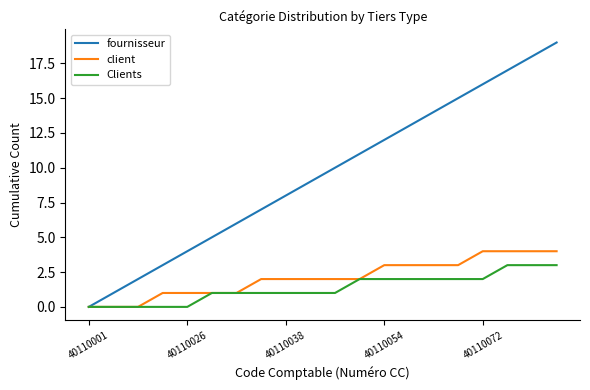

What is the maximum value shown in the chart?

19